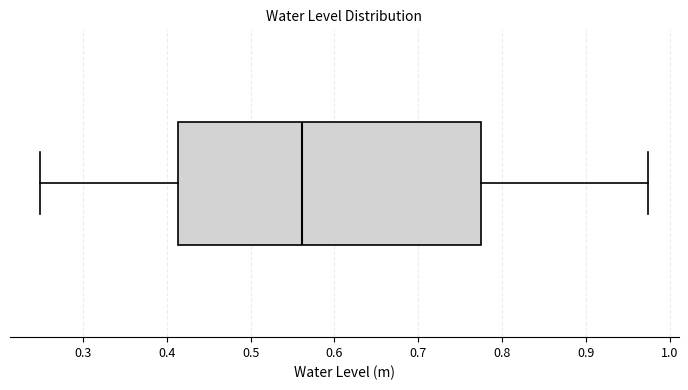

Read this box plot against the x-axis: the position of the median line, the range covered by the box, and the ends of both whiskers. The values are not printed on the chart, so give them approximately, as read against the axis.

median 0.56, box 0.41 to 0.78, whiskers 0.25 to 0.97